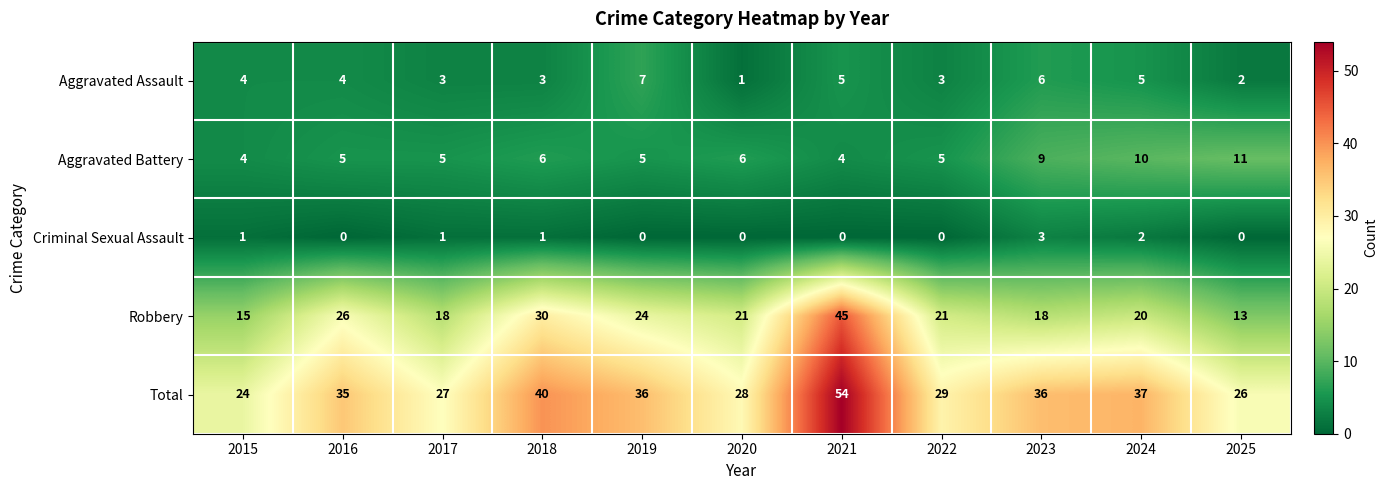

What is the maximum value shown in the chart?

54